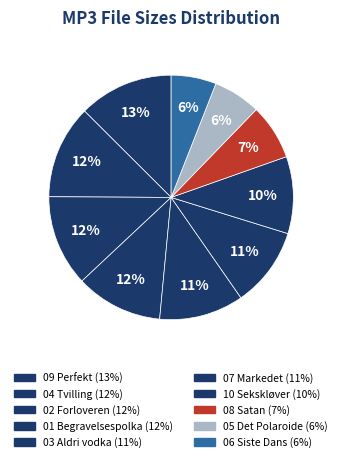

How many slices are in this pie chart?

10